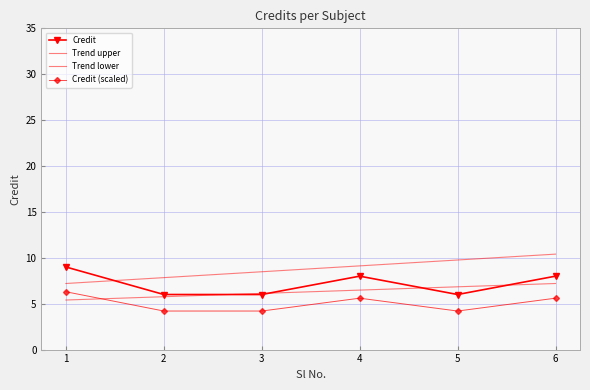

Between 4 and 3, which is larger?

4